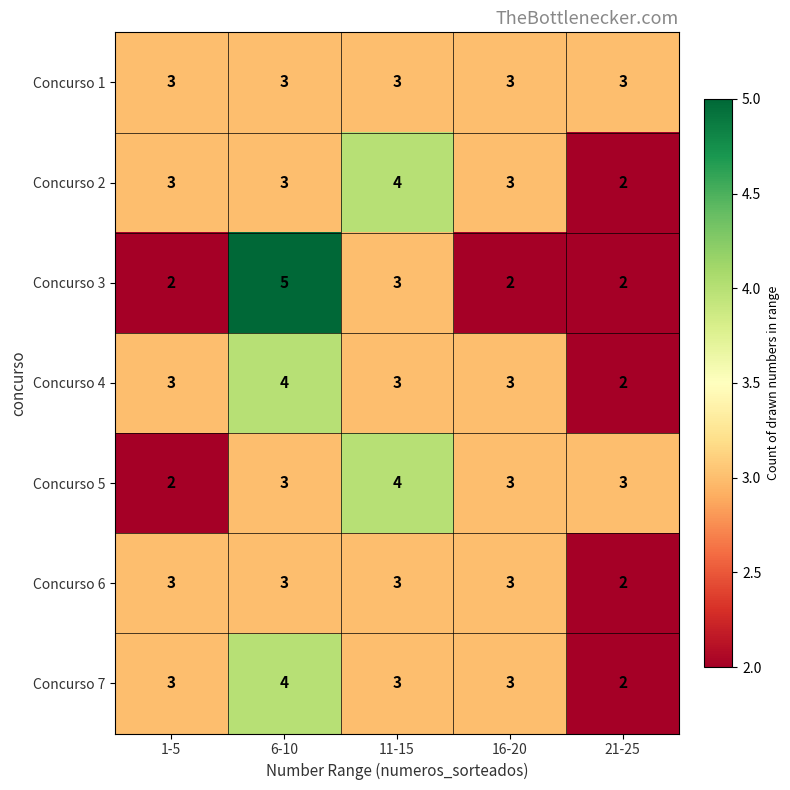

How many Concurso 5 values are between 3 and 4?

4